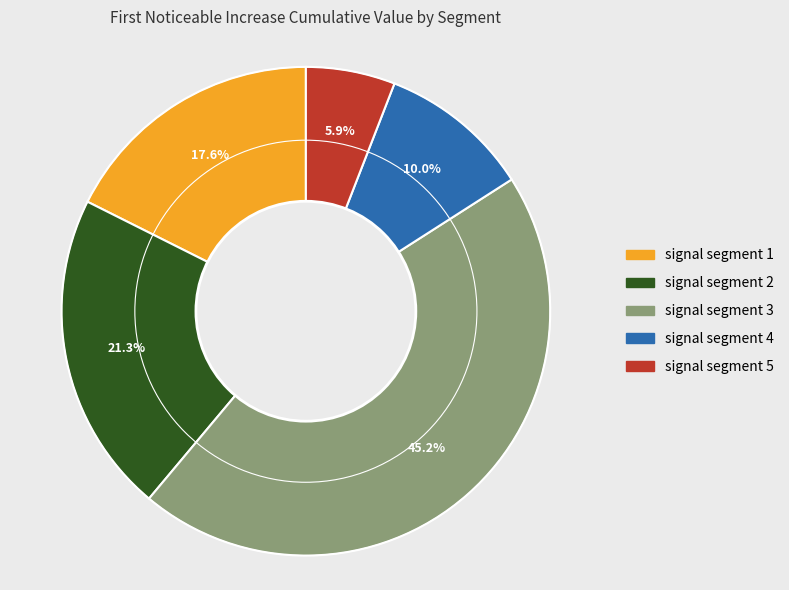

Between signal segment 3 and signal segment 5, which is larger?

signal segment 3